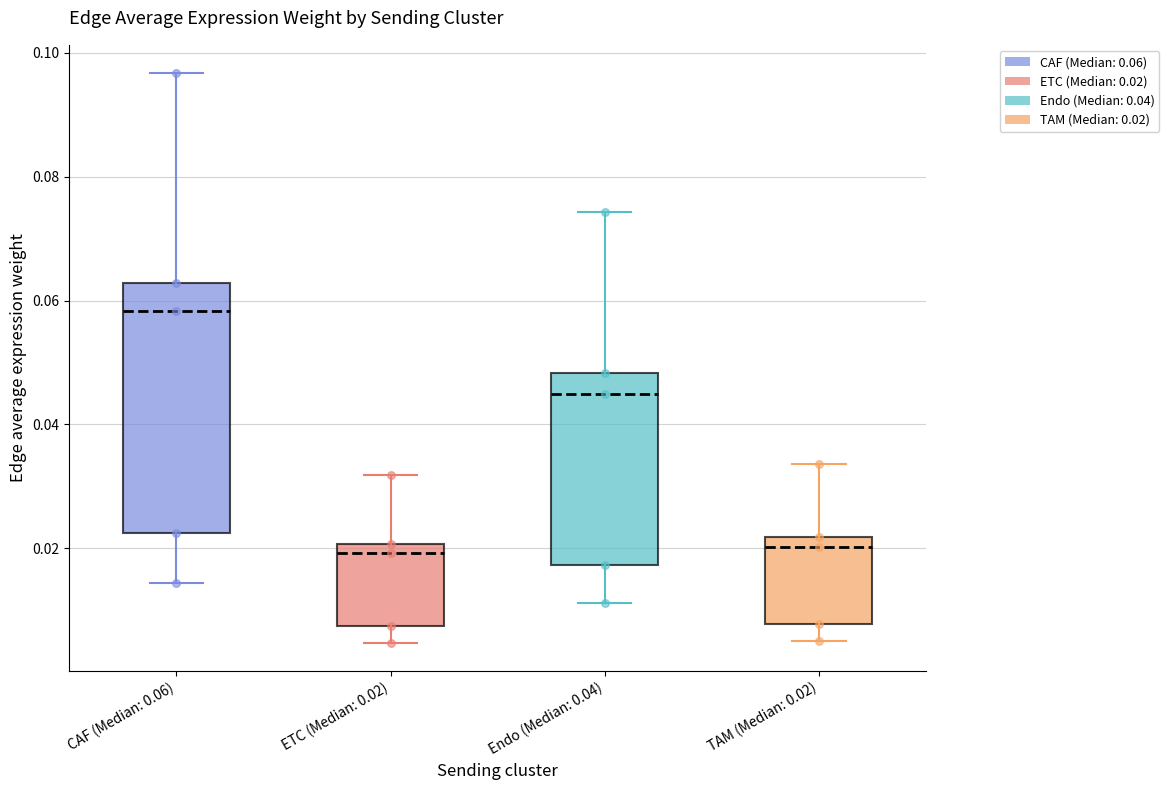

Reading left to right, read every box against the y-axis: the position of its median line, the range the box covers, and the ends of its whiskers. The values are not printed on the chart, so give them approximately, as read against the axis.

CAF (Median: 0.06): median 0.058, box 0.022 to 0.062, whiskers 0.014 to 0.096
ETC (Median: 0.02): median 0.020 (just below the box's upper edge), box 0.008 to 0.020, whiskers 0.004 to 0.032
Endo (Median: 0.04): median 0.044, box 0.018 to 0.048, whiskers 0.012 to 0.074
TAM (Median: 0.02): median 0.020, box 0.008 to 0.022, whiskers 0.006 to 0.034